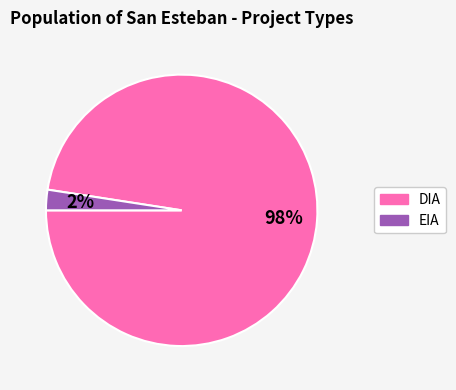

Do DIA and EIA together represent more than half of the pie?

Yes